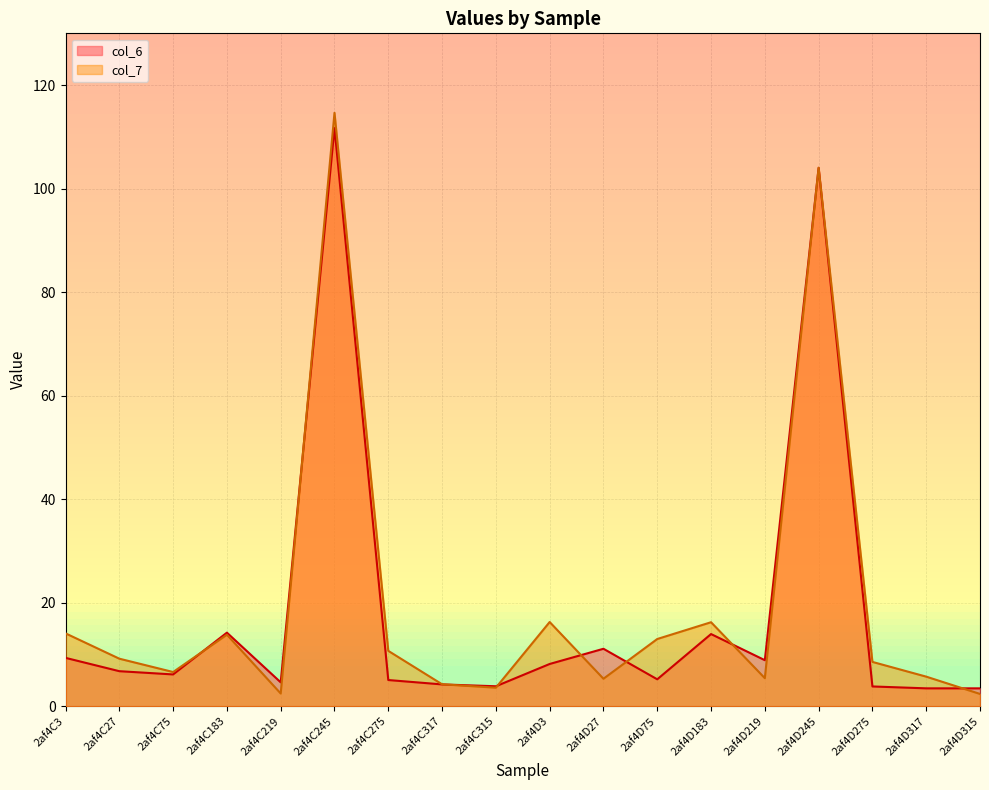

Where do col_7 and col_6 first cross each other?

2af4C75 and 2af4C183